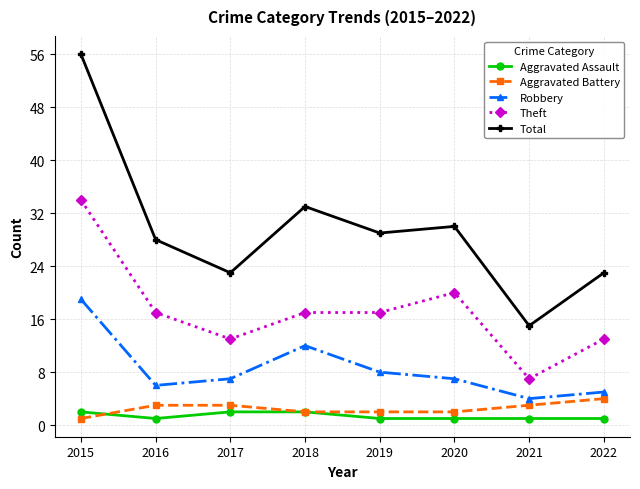

Rank the series by their maximum value, from lowest to highest.

Aggravated Assault, Aggravated Battery, Robbery, Theft, Total